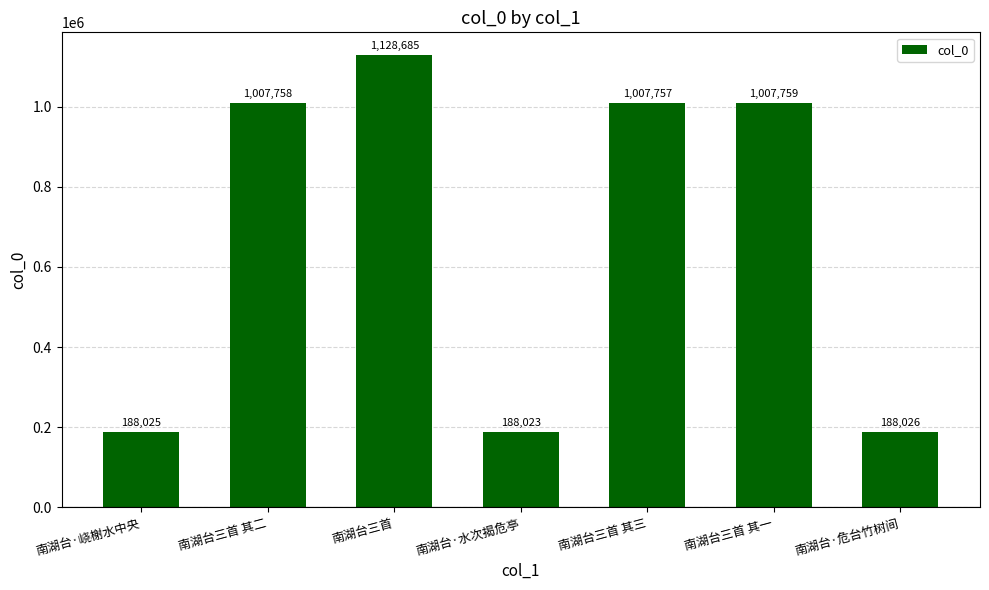

Approximately how many times larger is the value at 南湖台·水次揭危亭 compared to 南湖台三首 其三?

0.2